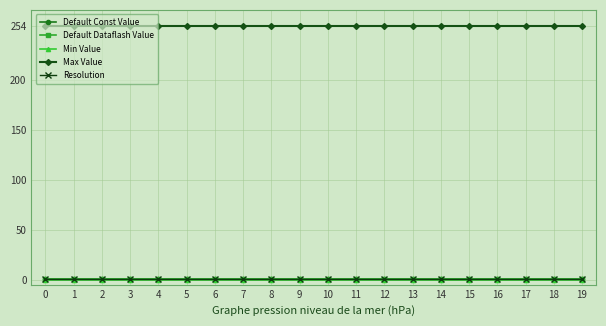

Rank the series by their maximum value, from lowest to highest.

Min Value, Default Const Value, Default Dataflash Value, Resolution, Max Value